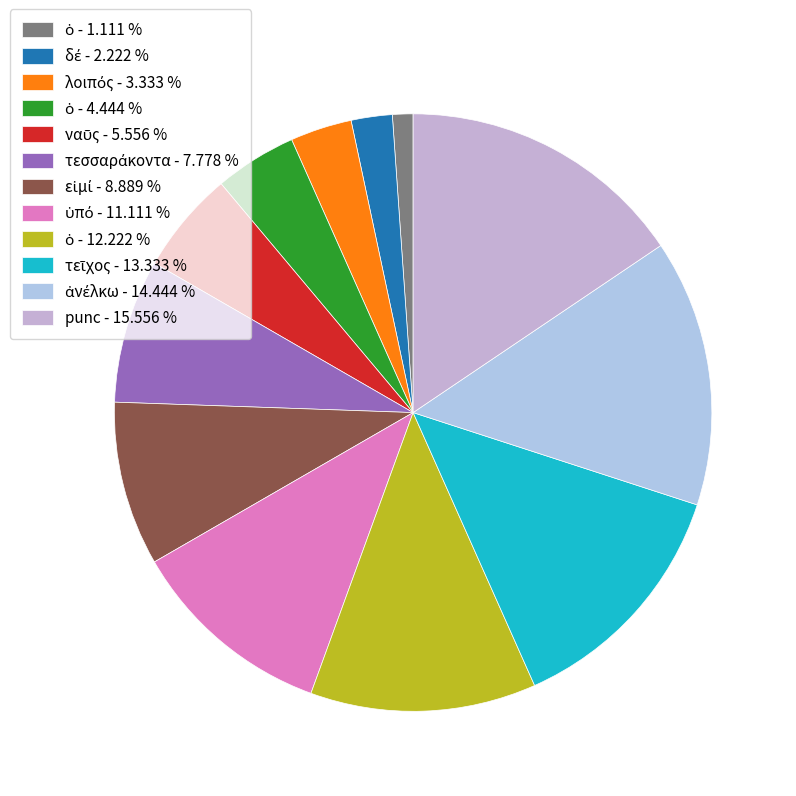

How many slices are in this pie chart?

12